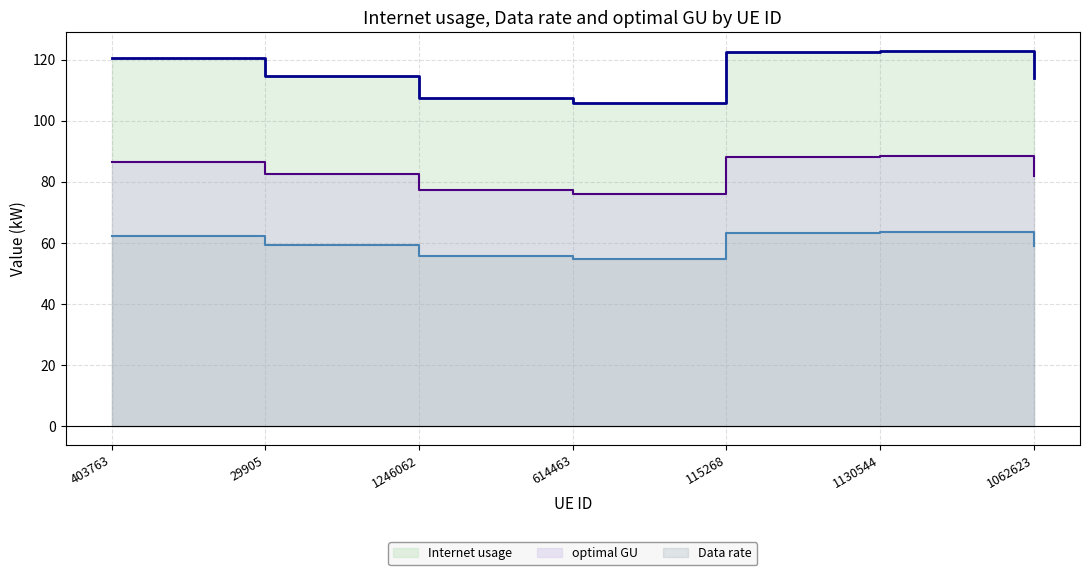

Which series changed the most between 1246062 and 1130544?

Internet usage